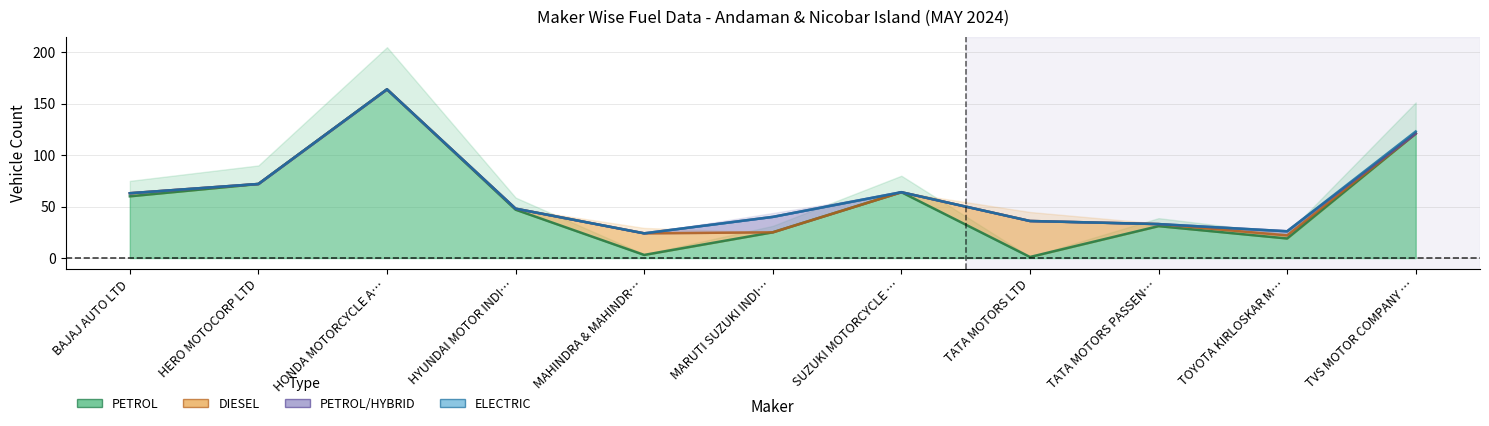

Where is PETROL nearest to the value 82?

HERO MOTOCORP LTD